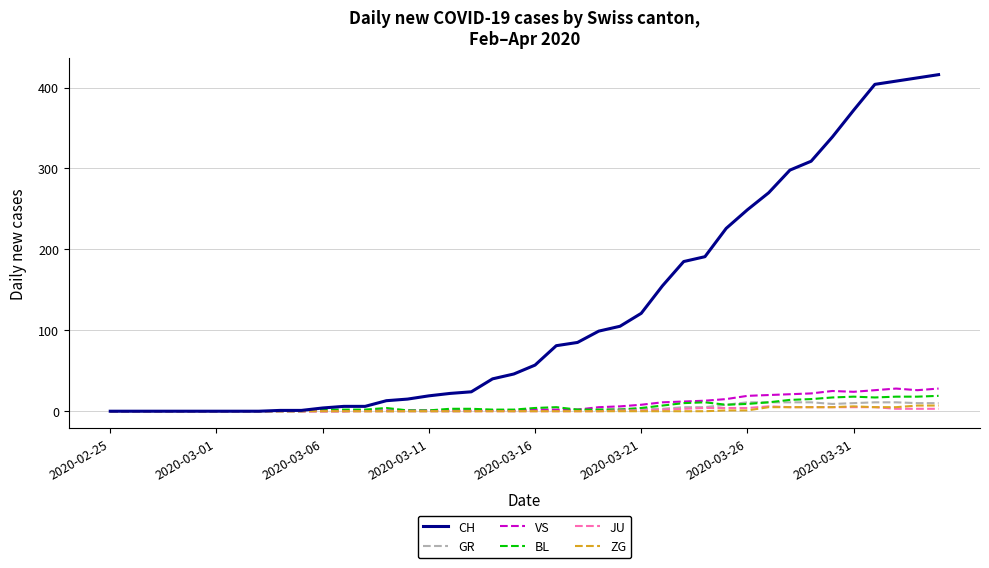

What is the maximum value shown in the chart?

416